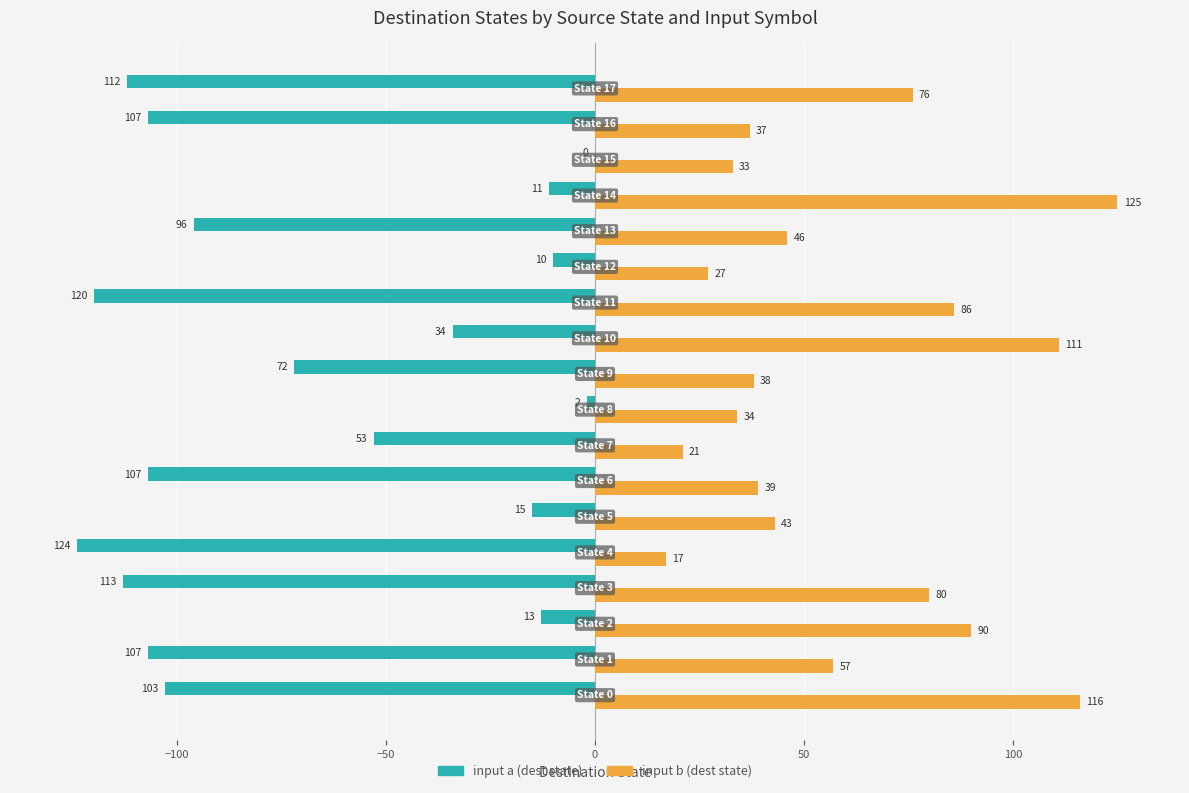

What is the average value of the input b (dest state) series?

60